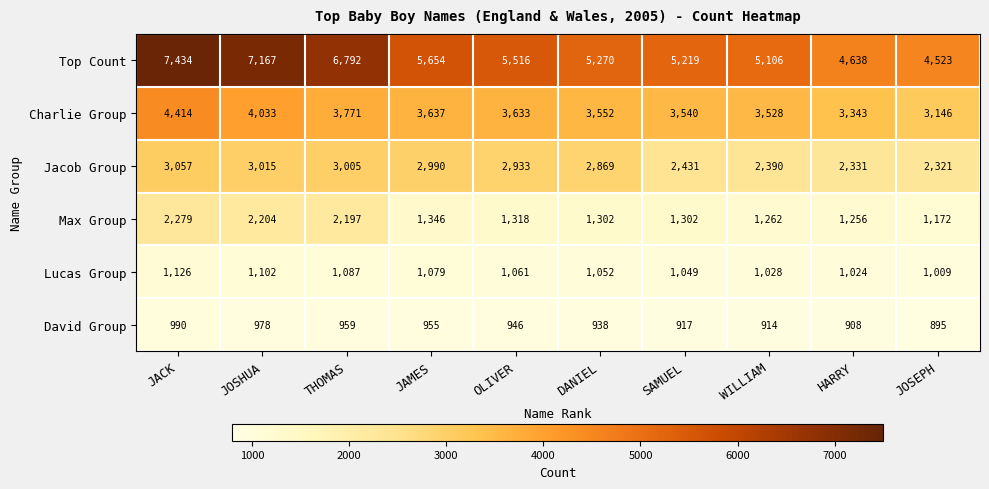

What is the average value of the Lucas Group series?

1062